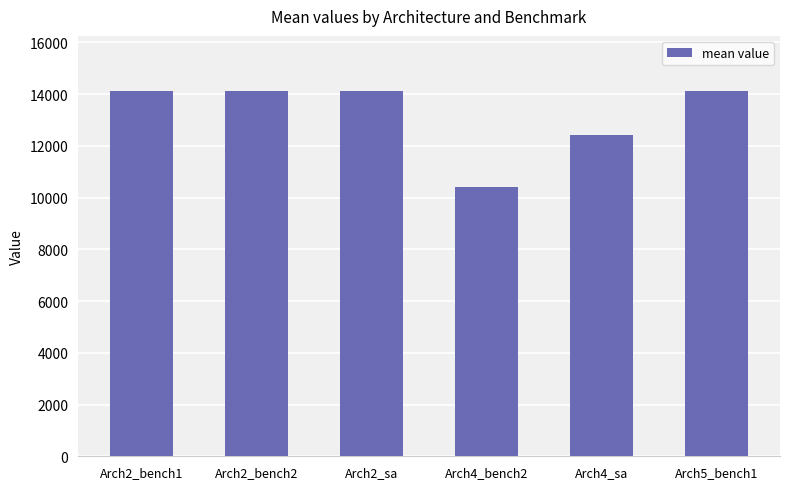

What is the label of the 4th bar from the right?

Arch2_sa